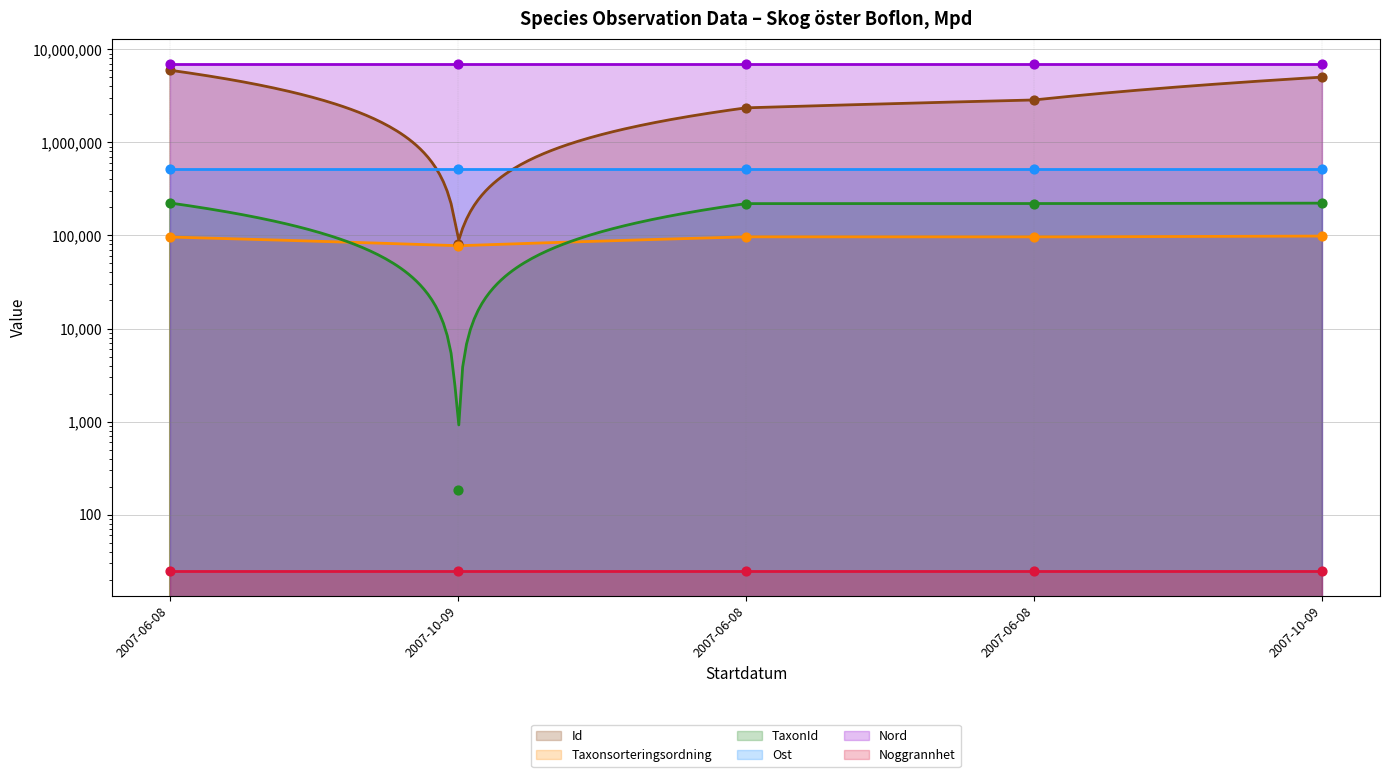

Which series reaches the maximum Y coordinate?

Nord